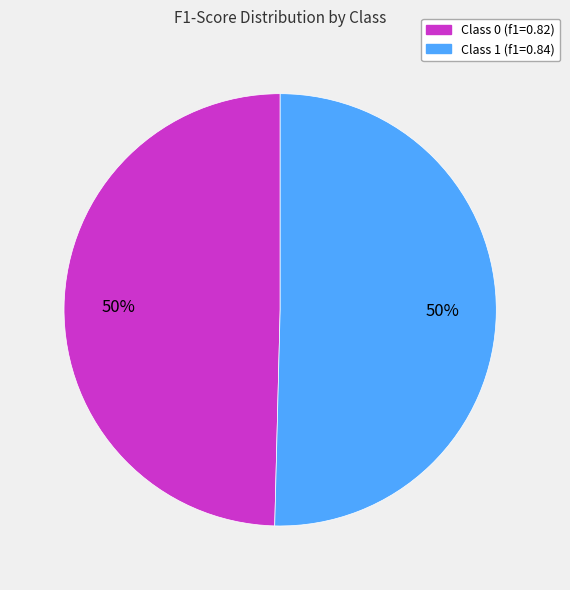

To the nearest percent, what is the average slice percentage?

50%